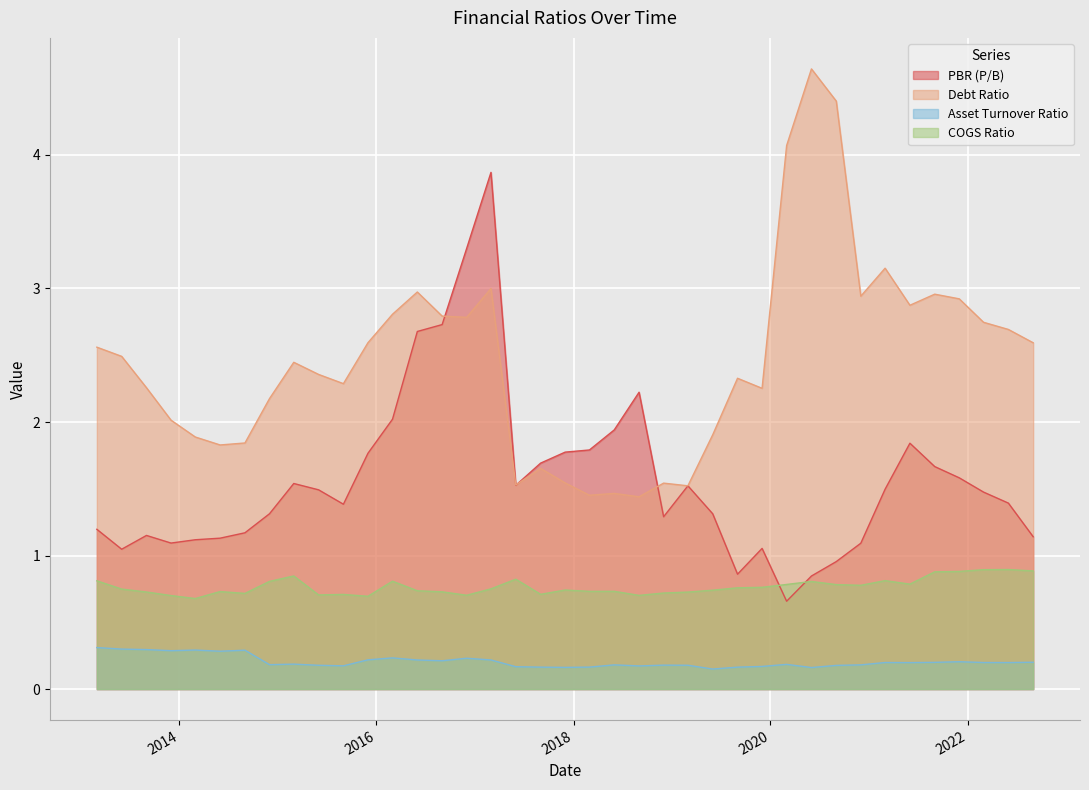

What position from the left is 2021-06-01?

34